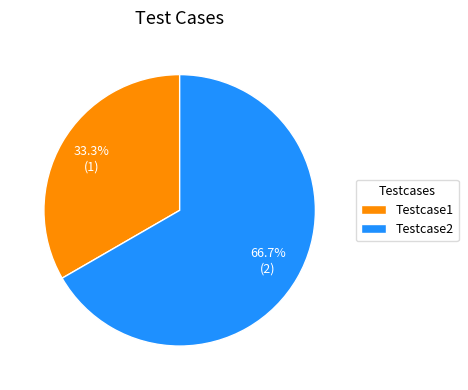

To the nearest percent, what percentage of the pie is Testcase1?

33%